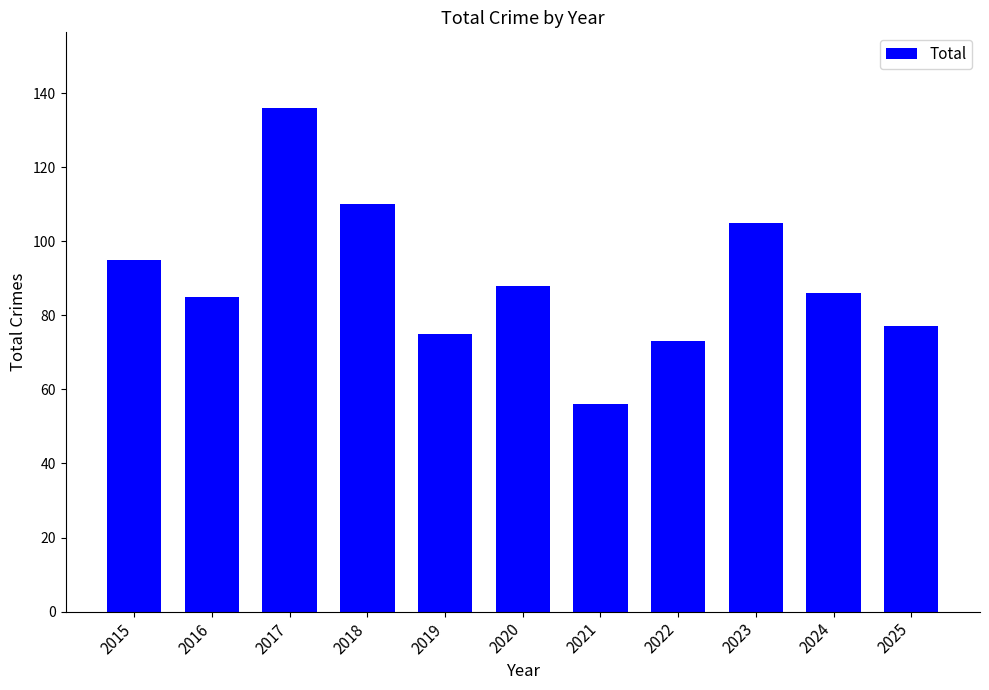

What is the minimum value shown in the chart?

56